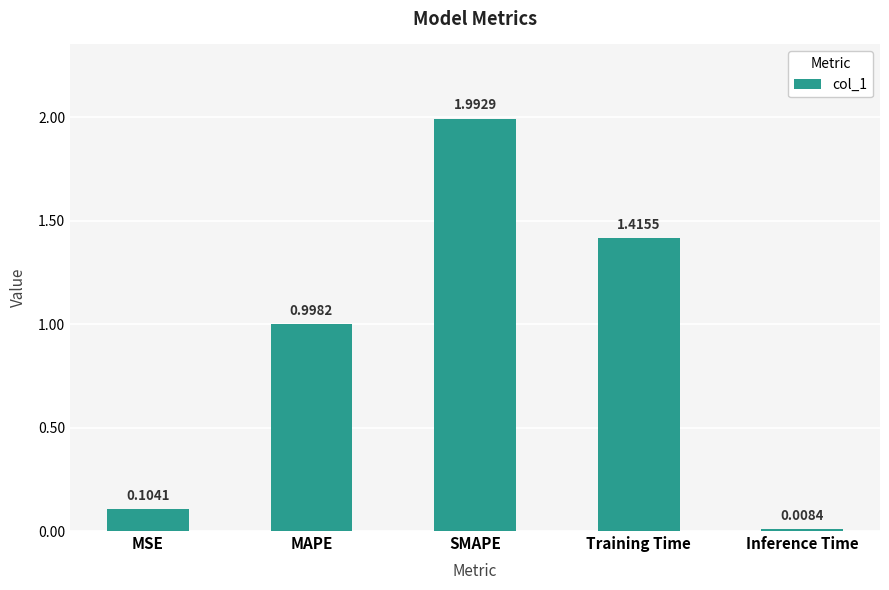

How many bars are there in total?

5